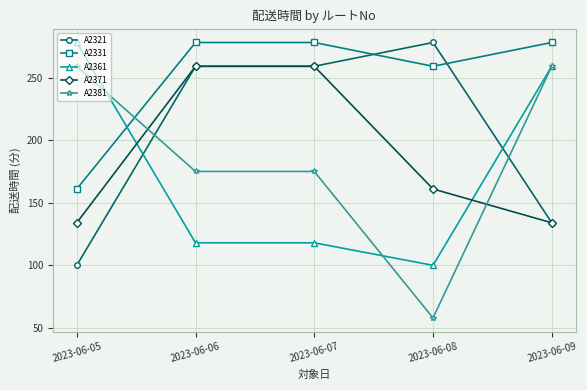

How many lines are shown in the chart?

5